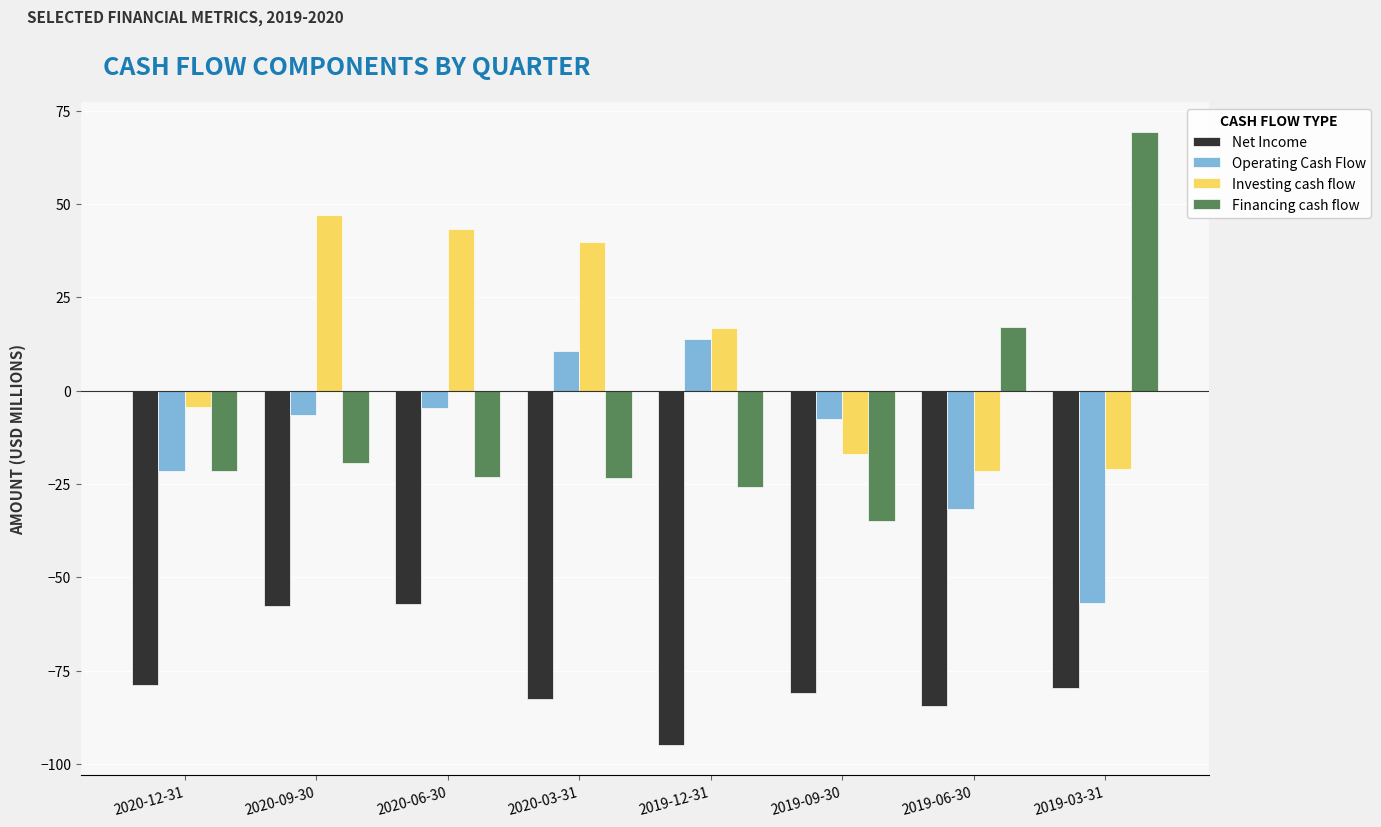

List the series in order of their peak value, lowest first.

Net Income, Operating Cash Flow, Investing cash flow, Financing cash flow